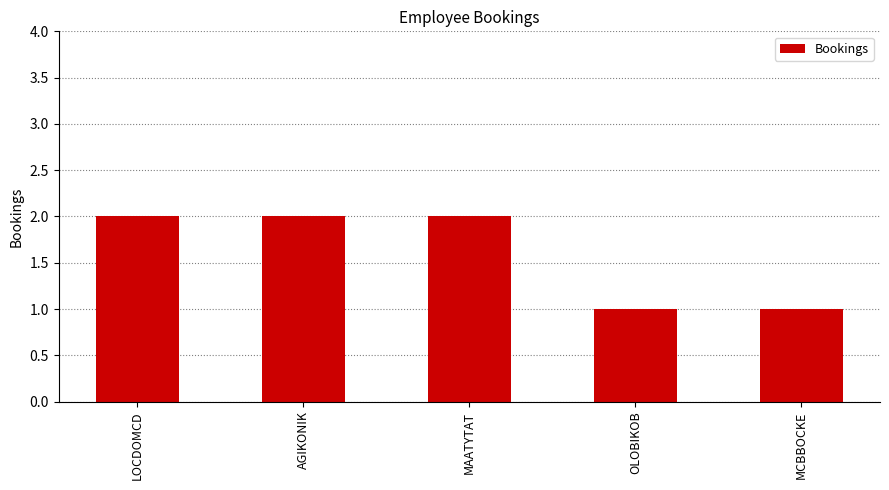

Reading left to right, what are all the values shown in this chart?

LOCDOMCD=2	AGIKONIK=2	MAATYTAT=2	OLOBIKOB=1	MCBBOCKE=1